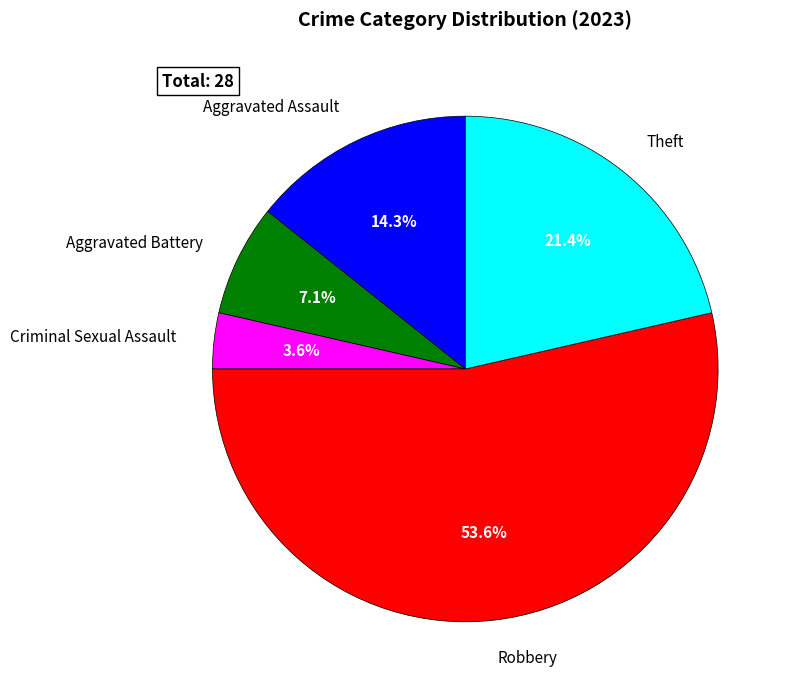

Approximately how many times larger is the value at Aggravated Battery compared to Criminal Sexual Assault?

2.0